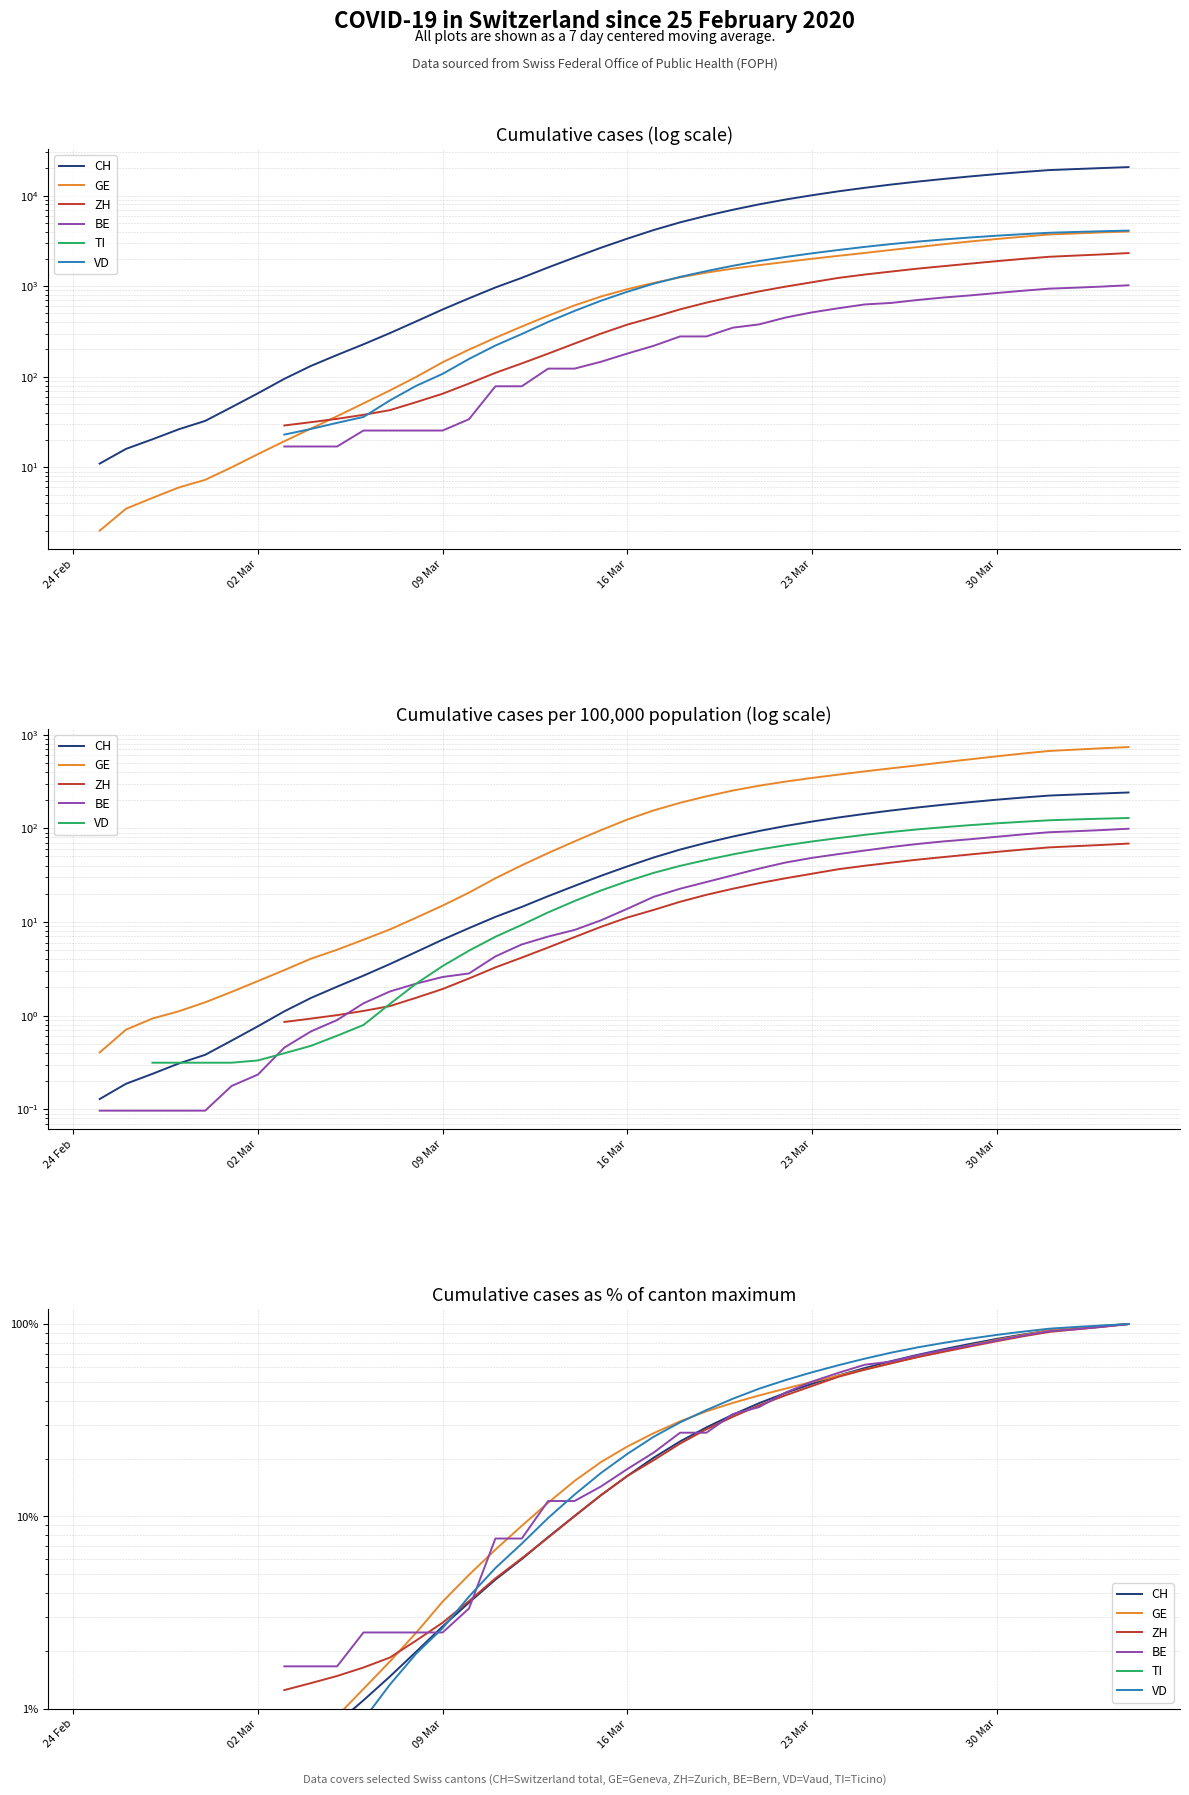

Is this an area chart (filled region under the line)?

No